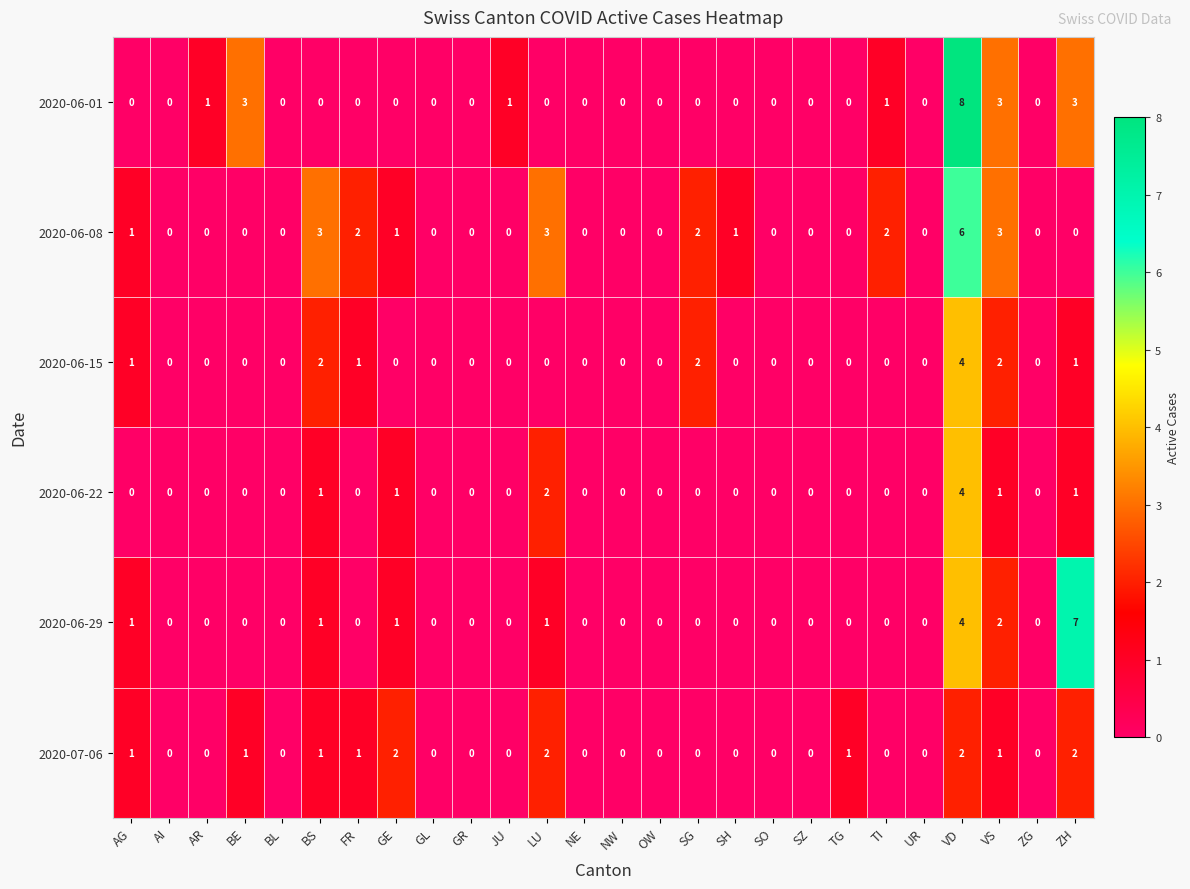

The value of 2020-06-01 at AR is 1. True or false?

True